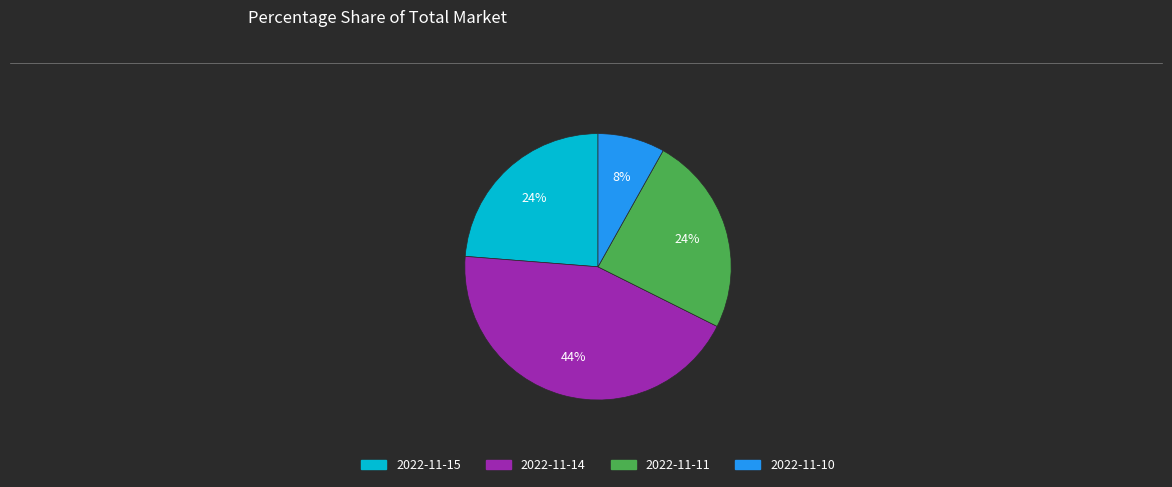

How many segments does this pie chart have?

4